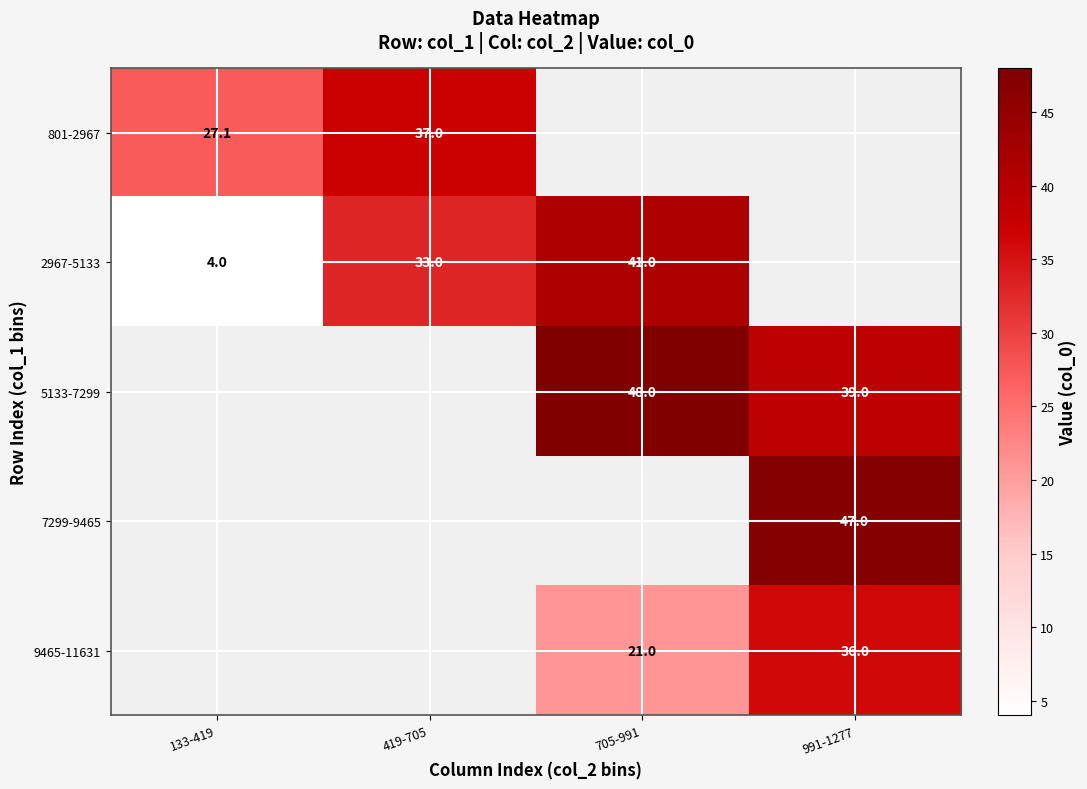

Is the value of 7299-9465 at 991-1277 greater than the value of 2967-5133 at 133-419?

Yes